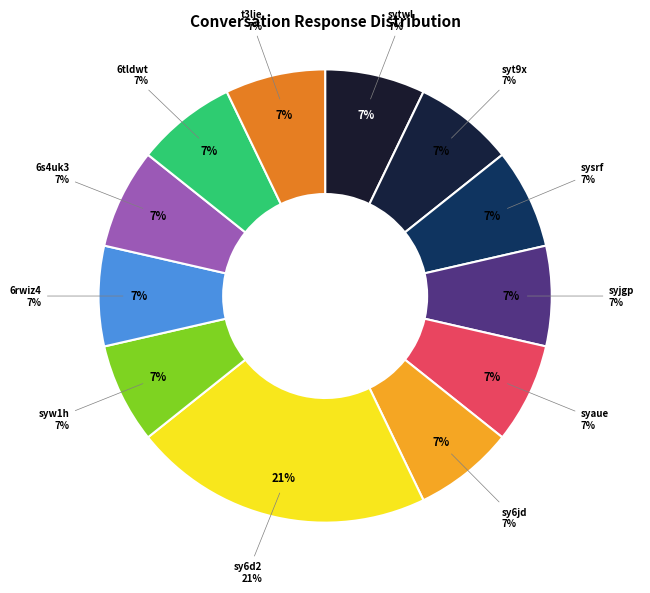

To the nearest percent, what percentage of the pie is 6s4uk3?

7%